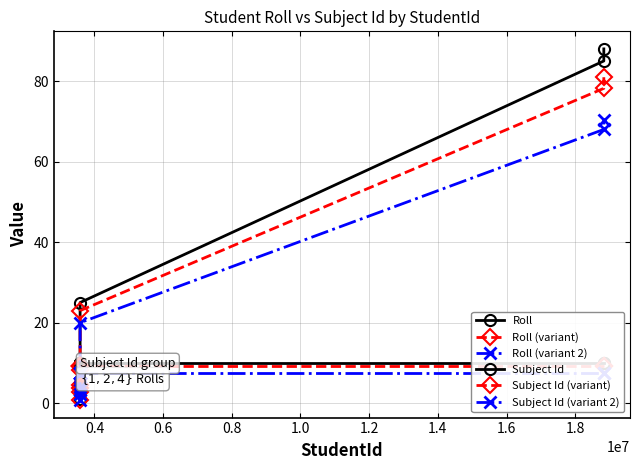

How many lines are shown in the chart?

6